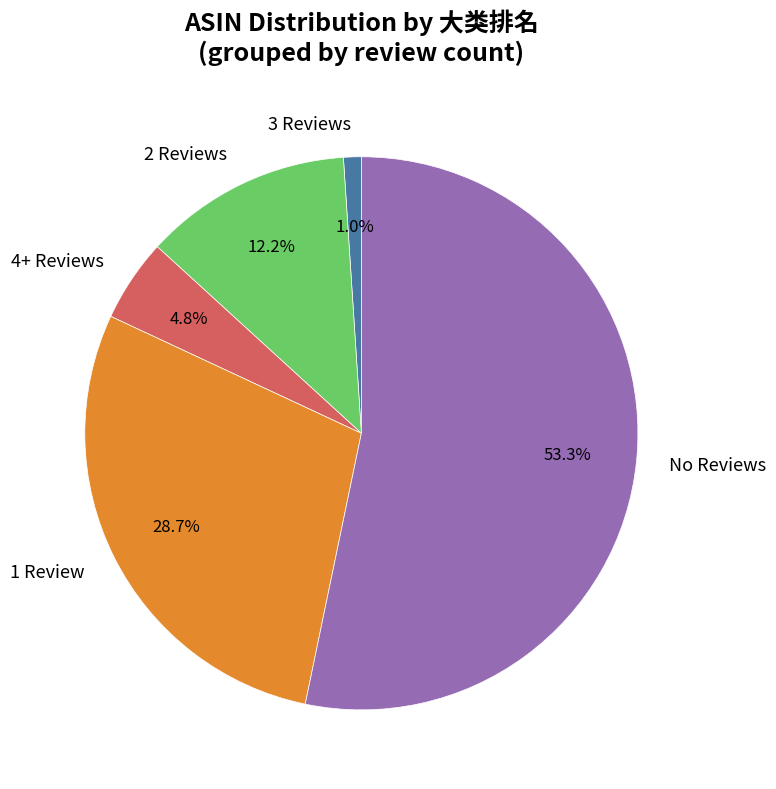

What is the smallest slice in the pie chart?

3 Reviews